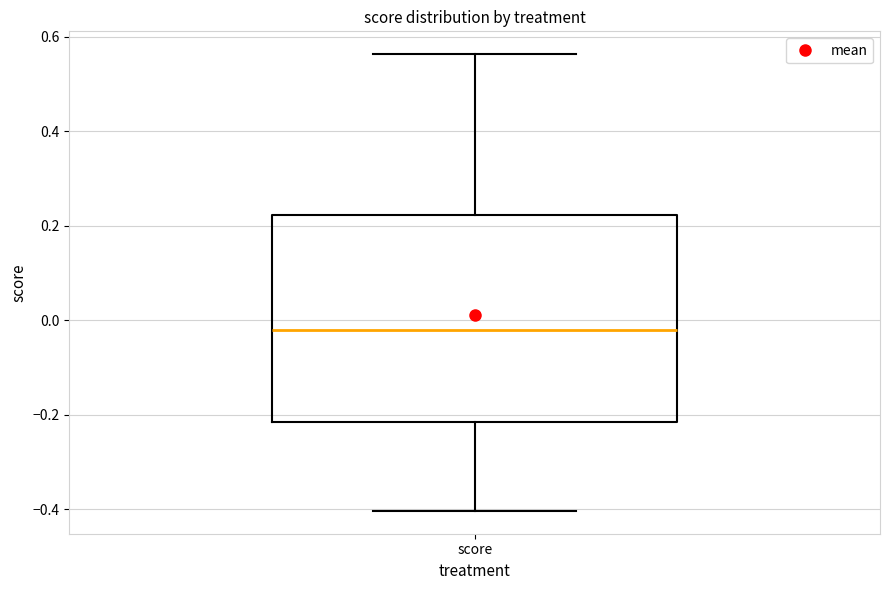

Read this box plot against the y-axis: the position of the median line, the range covered by the box, and the ends of both whiskers. The values are not printed on the chart, so give them approximately, as read against the axis.

median -0.02, box -0.22 to 0.22, whiskers -0.40 to 0.56